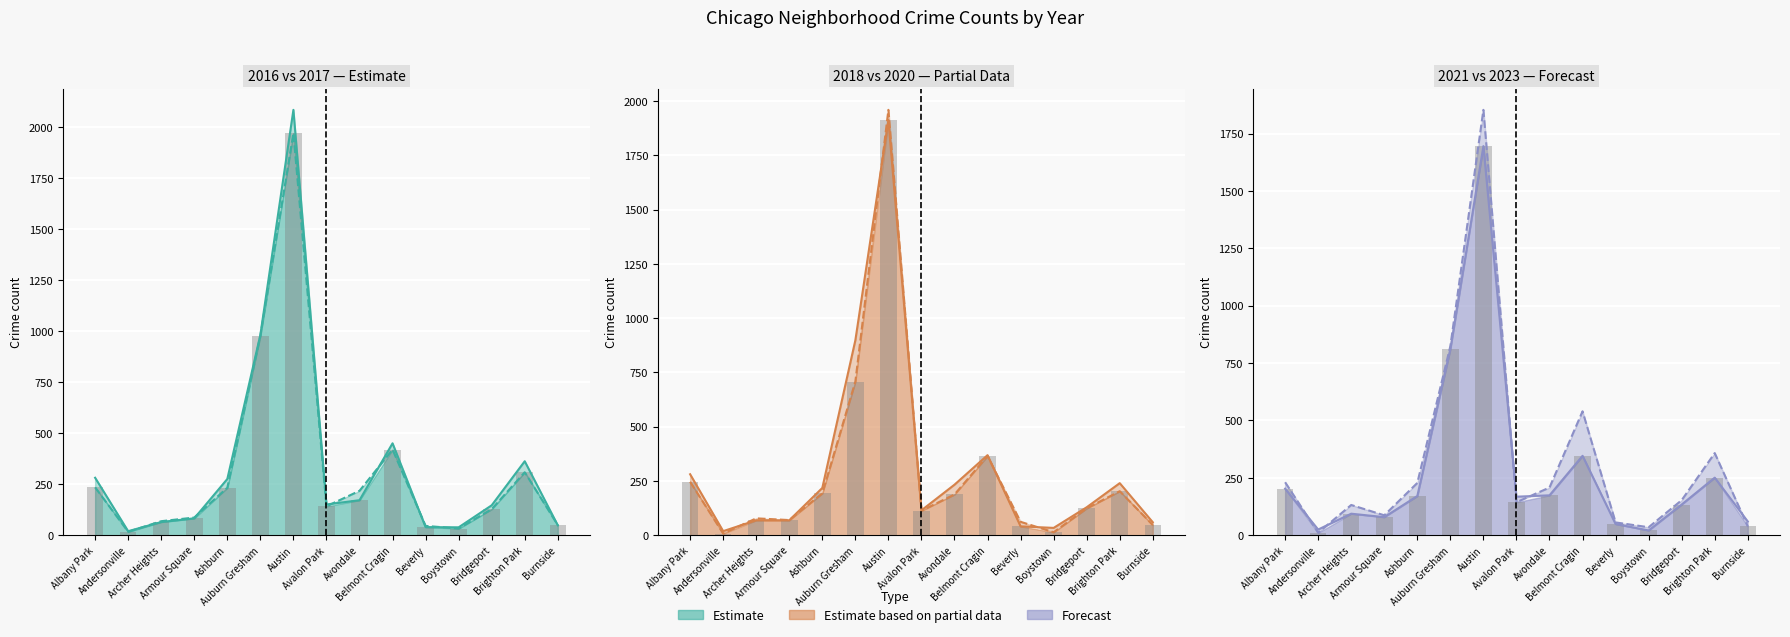

What is the spread (max minus min) of values at Andersonville?

9